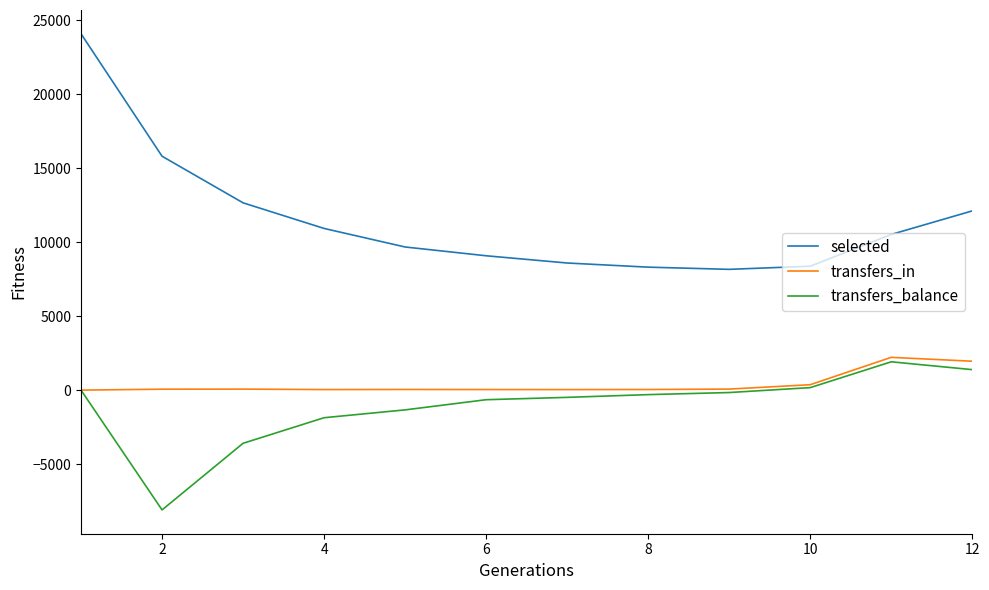

Which series has the largest total across all categories?

selected